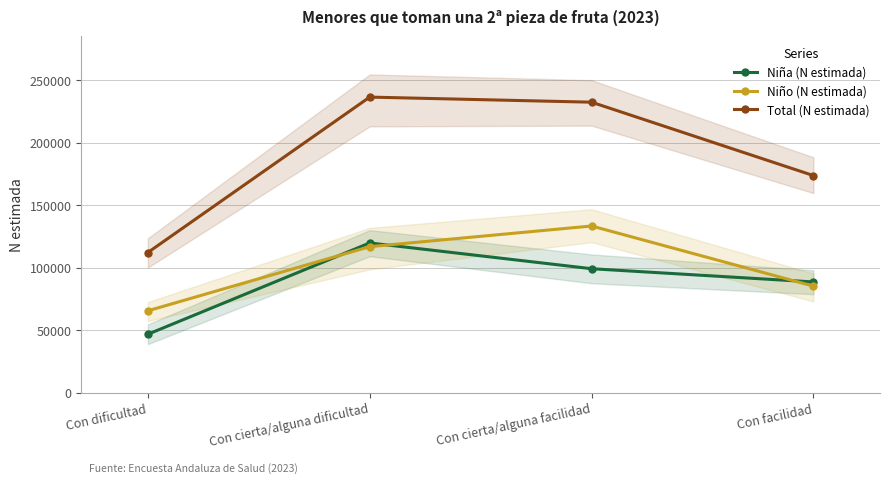

What is the difference between the Total (N estimada) values at Con dificultad and Con cierta/alguna facilidad?

120326